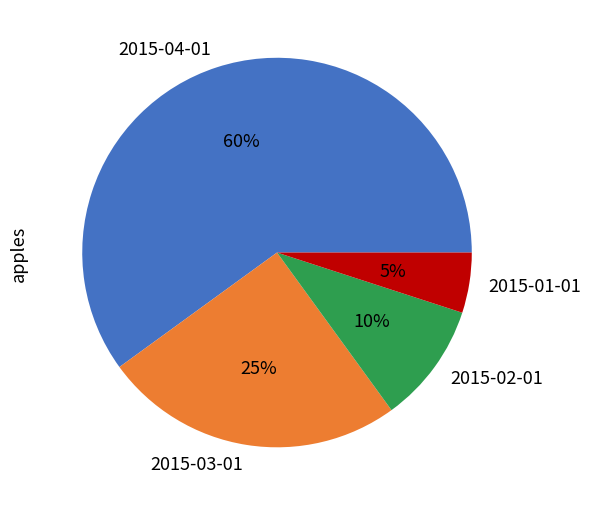

Approximately how many times larger is the value at 2015-02-01 compared to 2015-01-01?

2.0